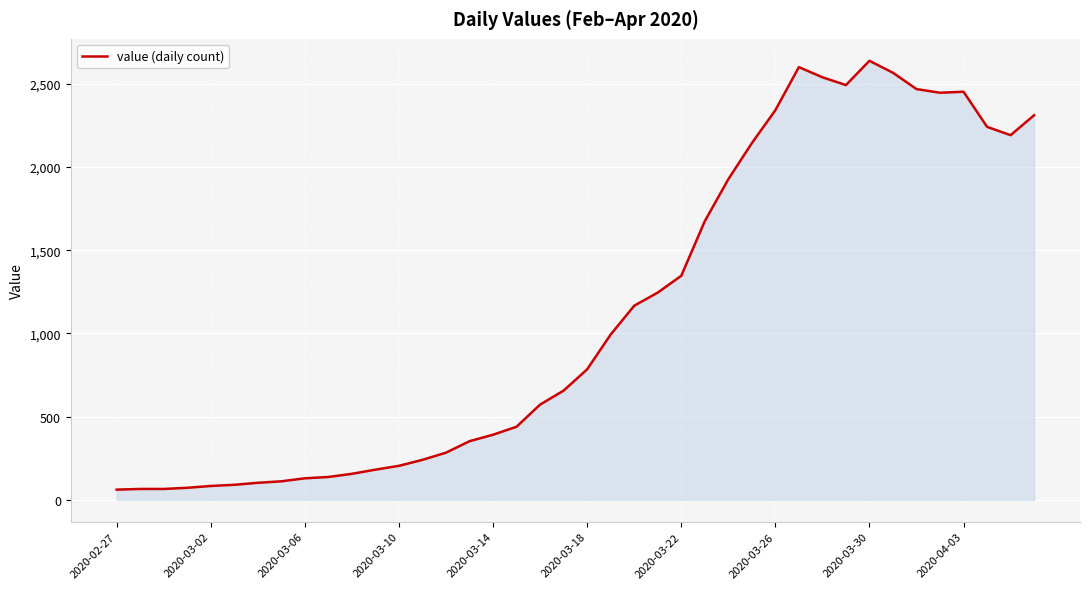

What is the smallest value displayed?

61